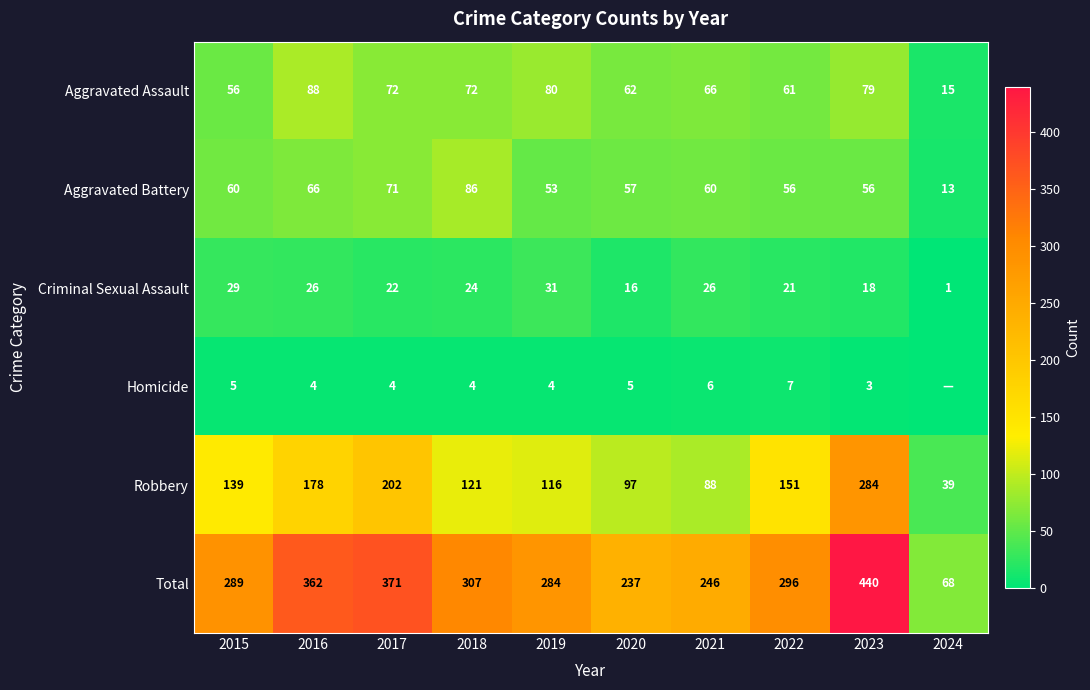

Where is Aggravated Assault nearest to the value 51?

2015